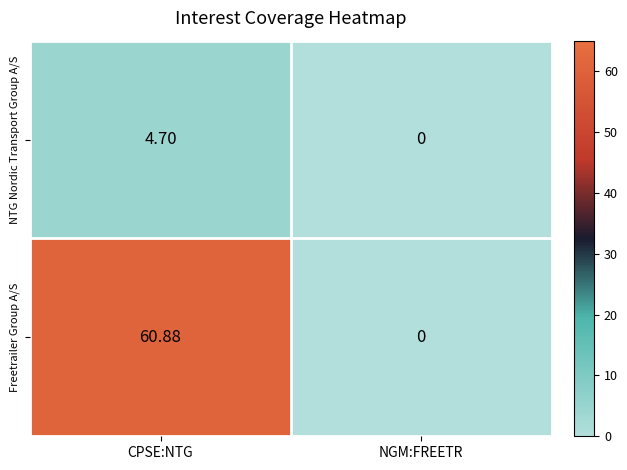

Which series has the largest total across all categories?

Freetrailer Group A/S